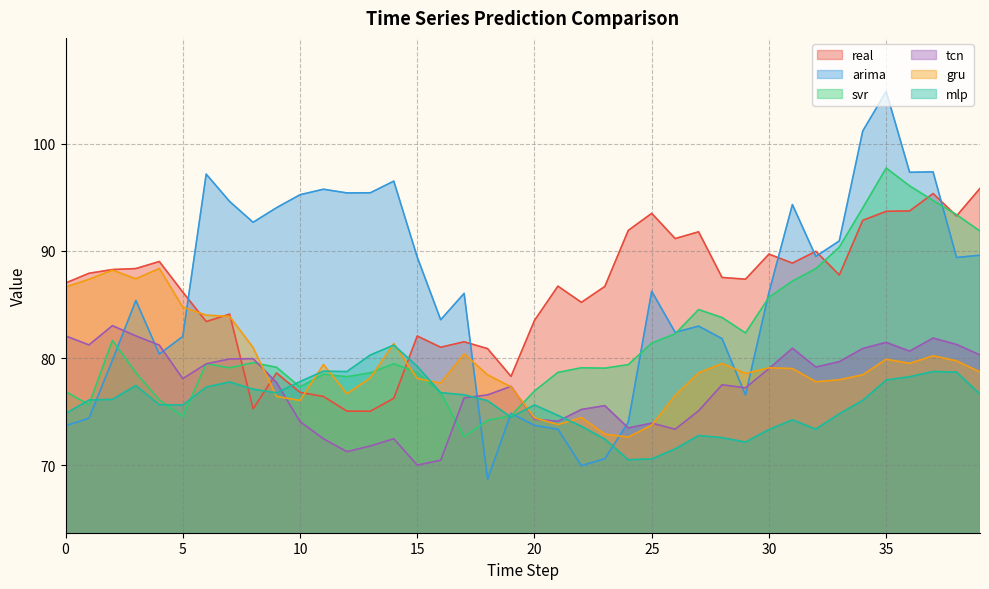

List the labels in order of mlp value, largest first.

14, 13, 15, 11, 37, 12, 38, 36, 35, 10, 7, 3, 6, 8, 16, 9, 39, 17, 2, 1, 34, 18, 4, 5, 20, 0, 33, 21, 19, 31, 22, 32, 30, 27, 28, 23, 29, 26, 25, 24